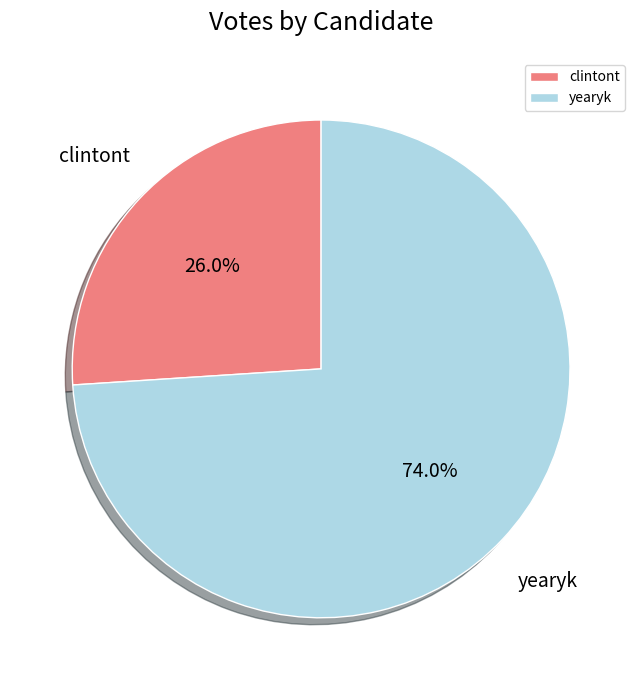

Rank the categories by value from lowest to highest.

clintont, yearyk